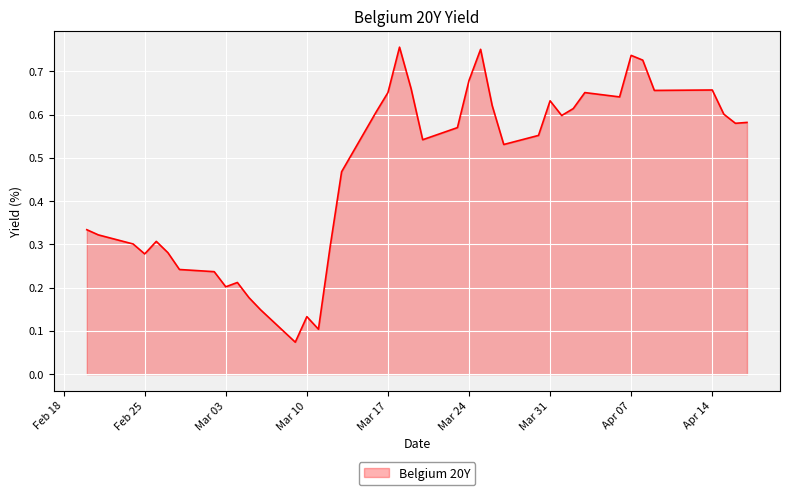

Count the number of data series in this chart.

1